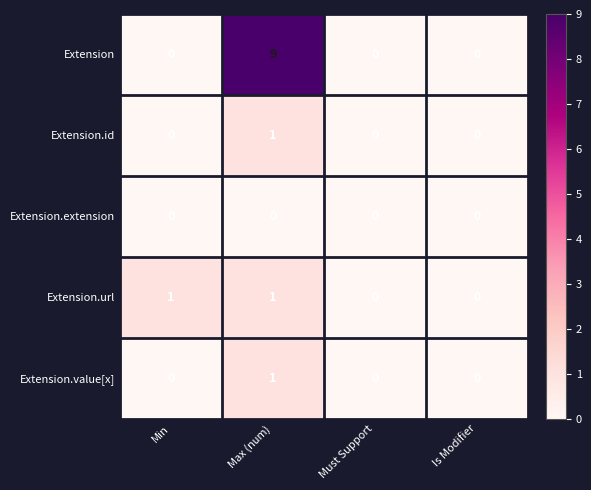

Reading left to right, what are all the values shown in this chart?

Extension: 0	9	0	0
Extension.id: 0	1	0	0
Extension.extension: 0	0	0	0
Extension.url: 1	1	0	0
Extension.value[x]: 0	1	0	0